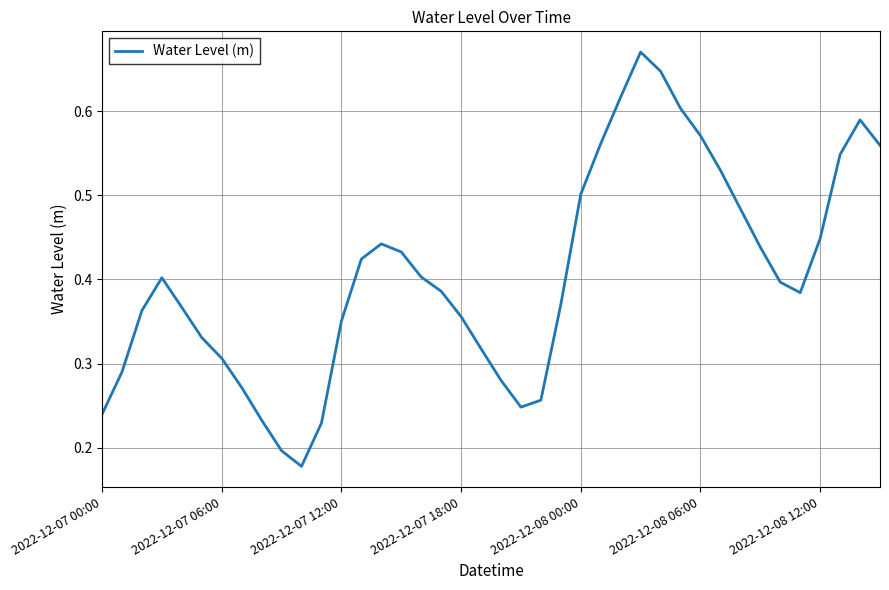

What is the average value?

0.4